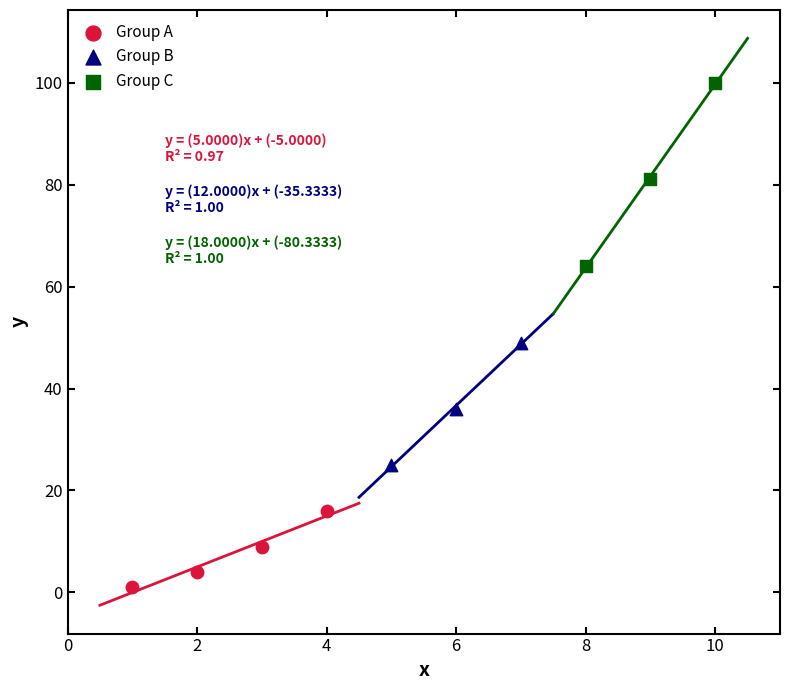

Which series reaches the minimum Y coordinate?

Group A